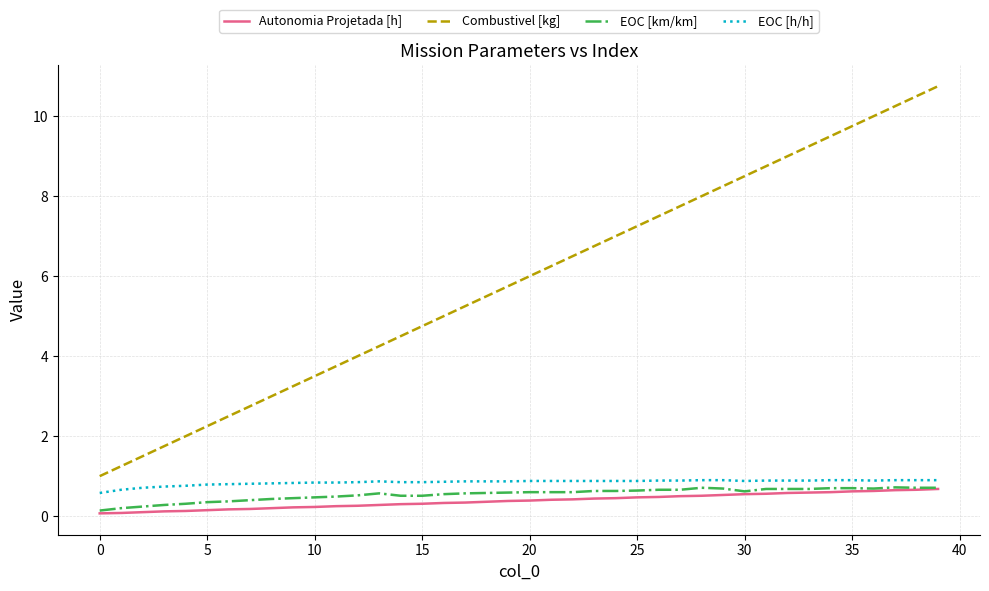

True or false: Combustivel [kg] and EOC [km/km] intersect in this chart.

False